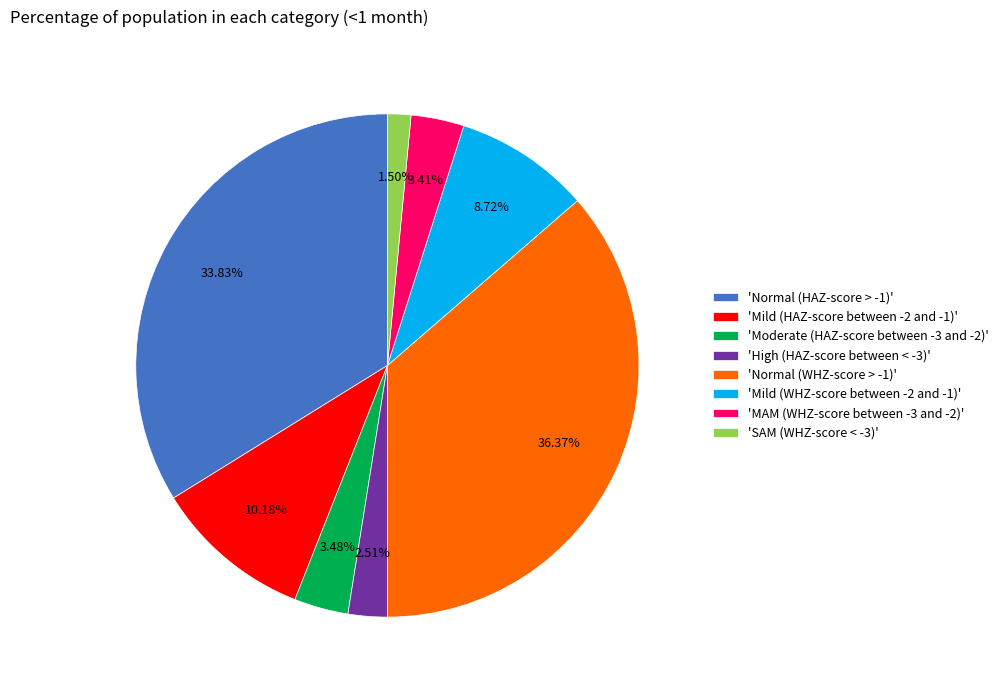

Which has a higher value, 'Mild (HAZ-score between -2 and -1)' or 'Moderate (HAZ-score between -3 and -2)'?

'Mild (HAZ-score between -2 and -1)'